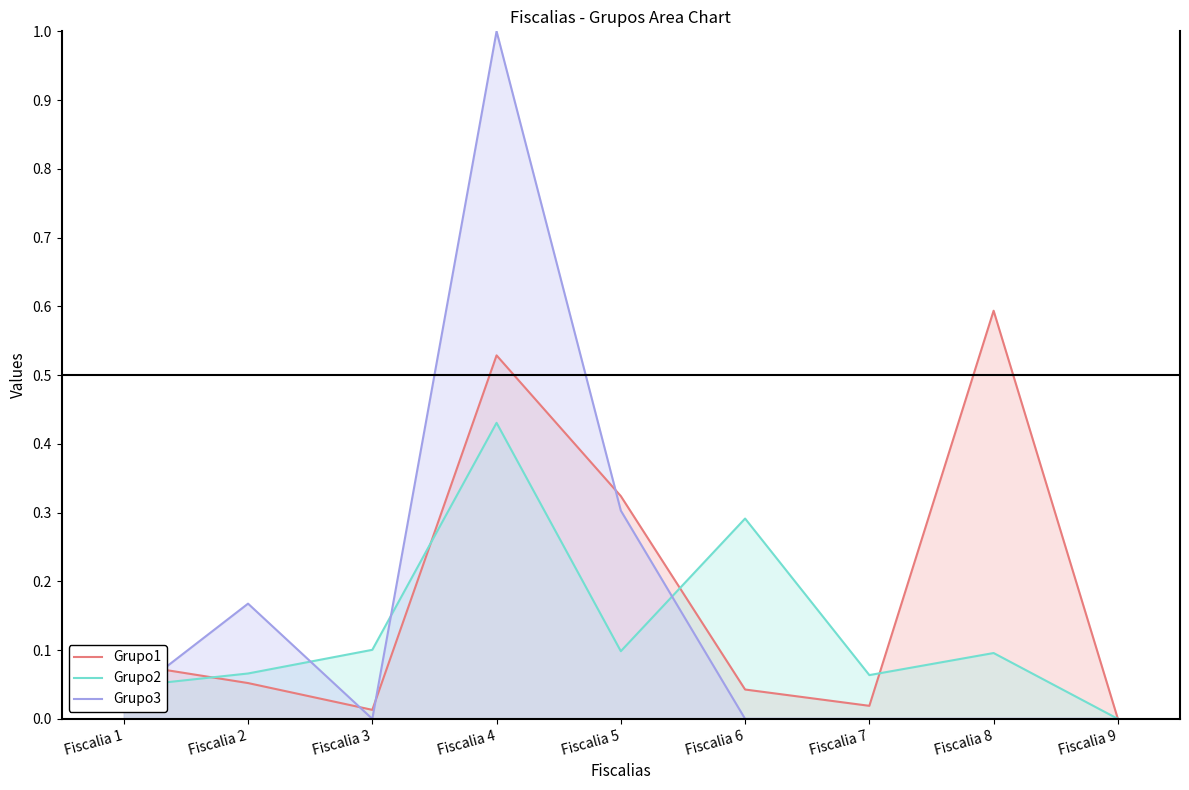

Which series has the largest total across all categories?

Grupo1